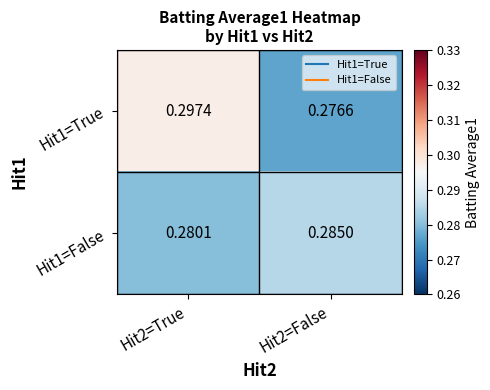

Is the value of Hit1=True at Hit2=False greater than the value of Hit1=False at Hit2=True?

No